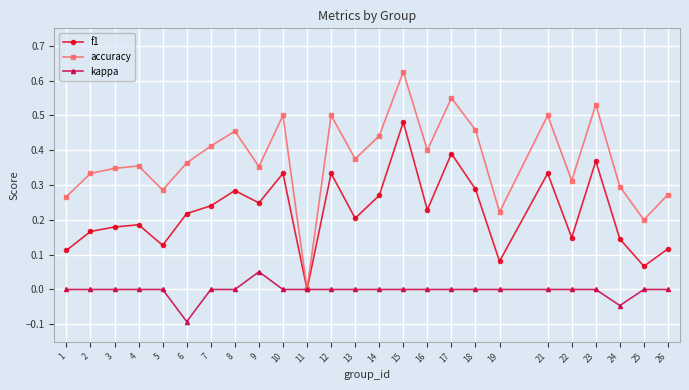

Where is the first local minimum for f1?

5